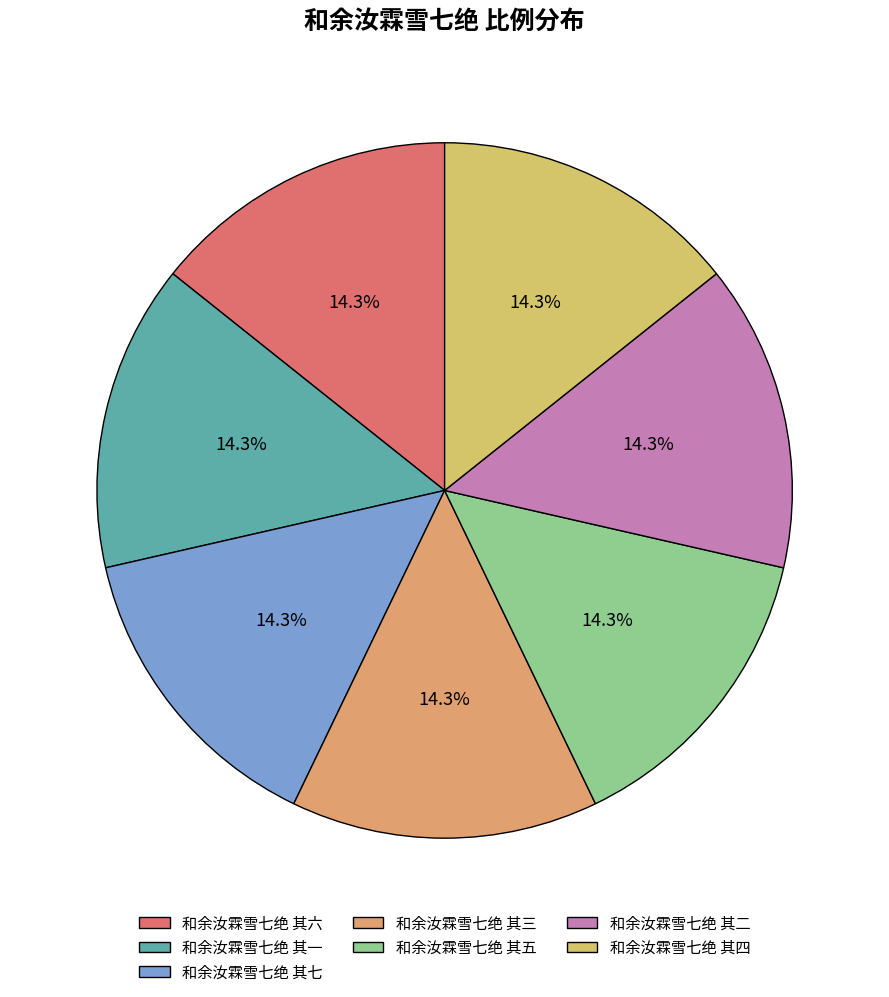

To the nearest percent, what percentage of the pie is 和余汝霖雪七绝 其四?

14%